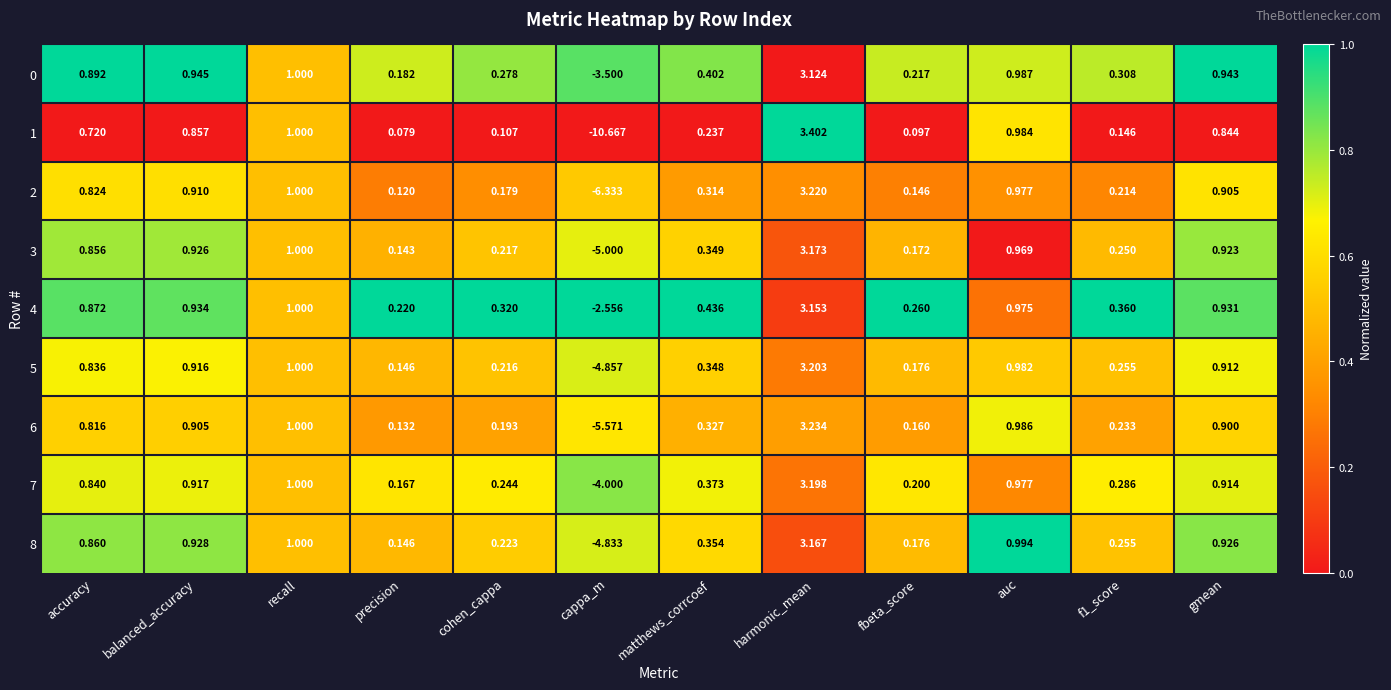

Rank the series at harmonic_mean from highest to lowest value.

1, 6, 2, 5, 7, 3, 8, 4, 0